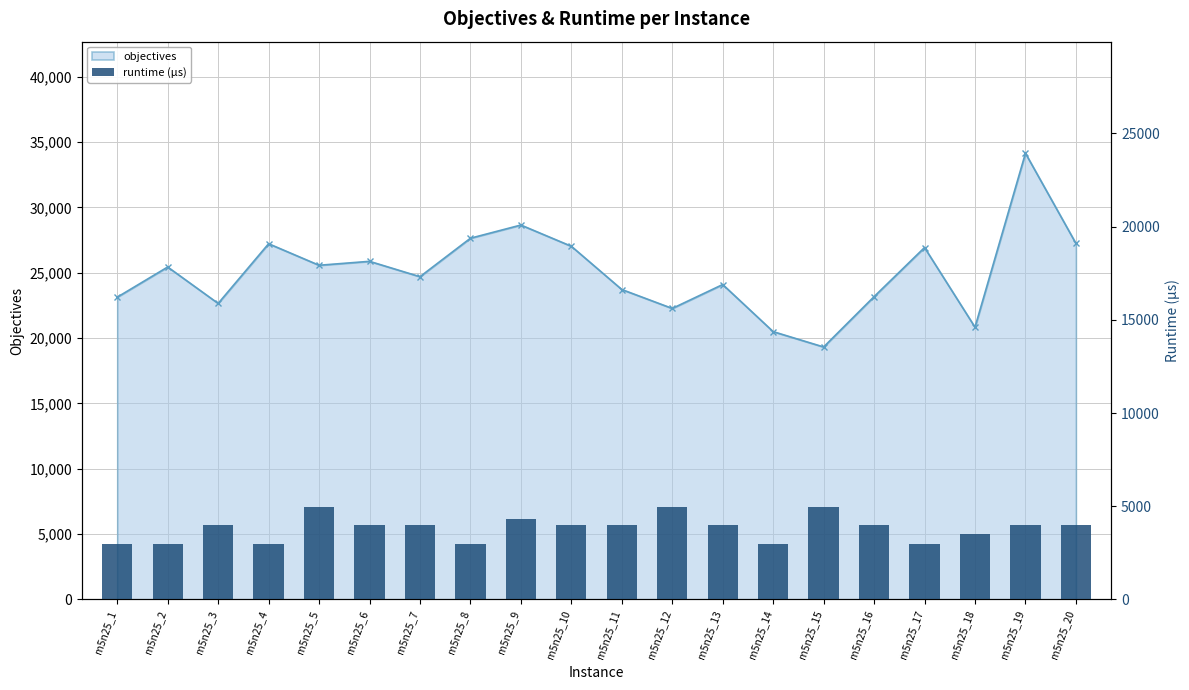

Which category has the lowest value across all series?

m5n25_8